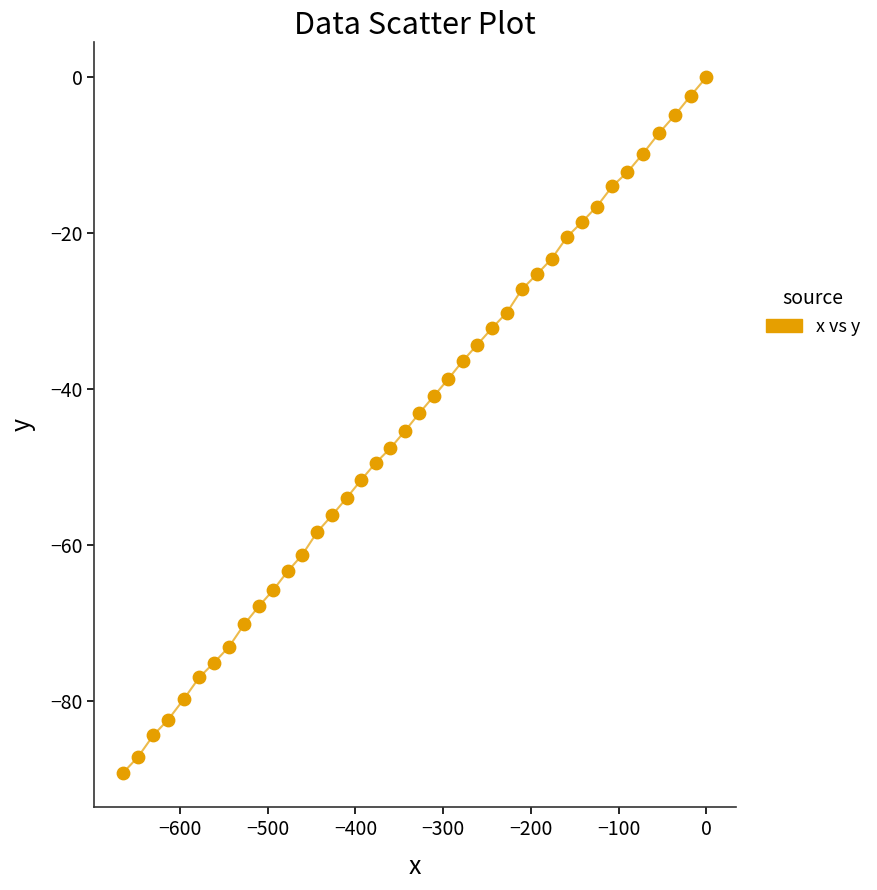

What is the range of Y values (max minus min)?

89.2